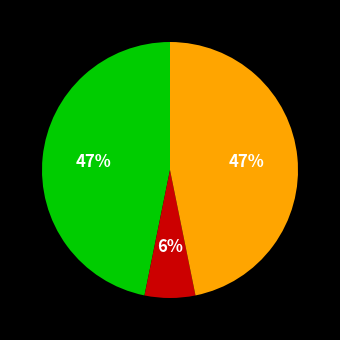

To the nearest percent, what is the average slice percentage?

33%